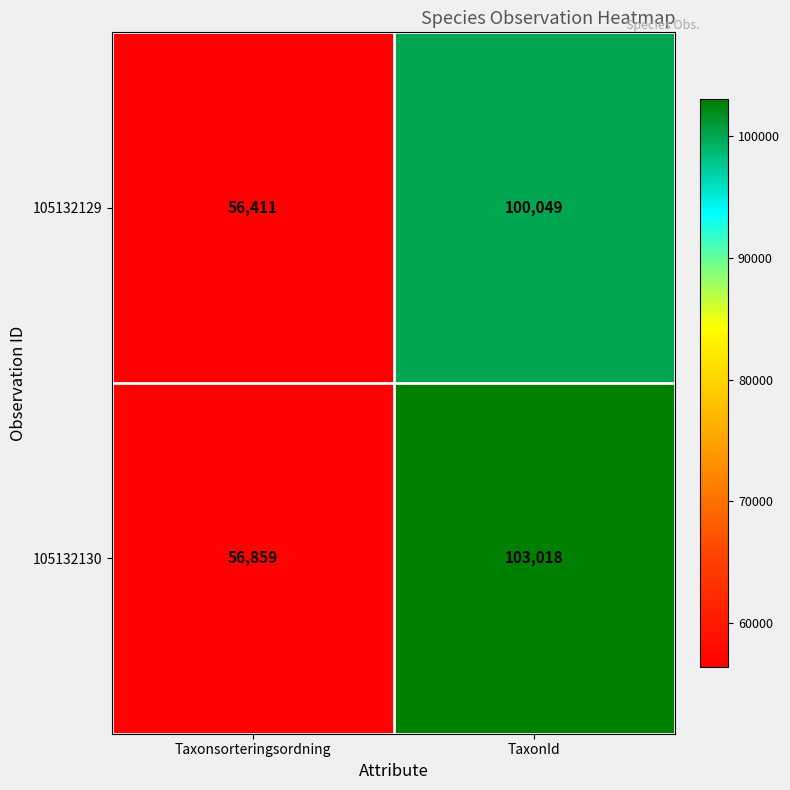

Which category has the lowest value across all series?

Taxonsorteringsordning